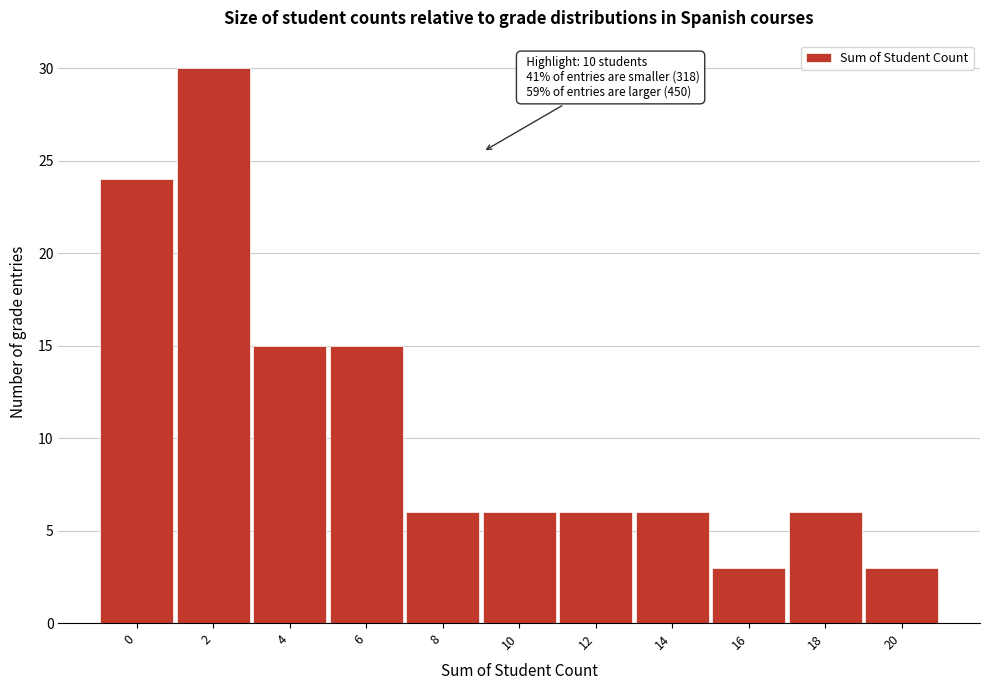

Reading left to right, transcribe all the data shown in this chart.

24	30	15	15	6	6	6	6	3	6	3